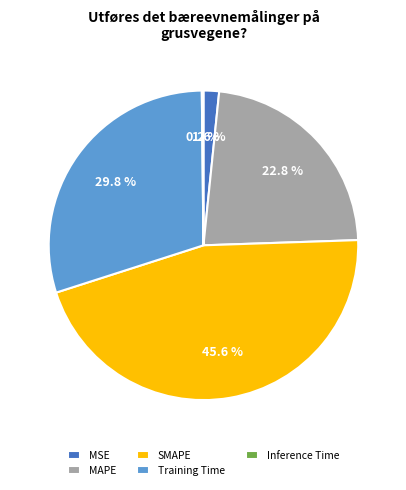

Is the sum of Training Time and SMAPE greater than half?

Yes